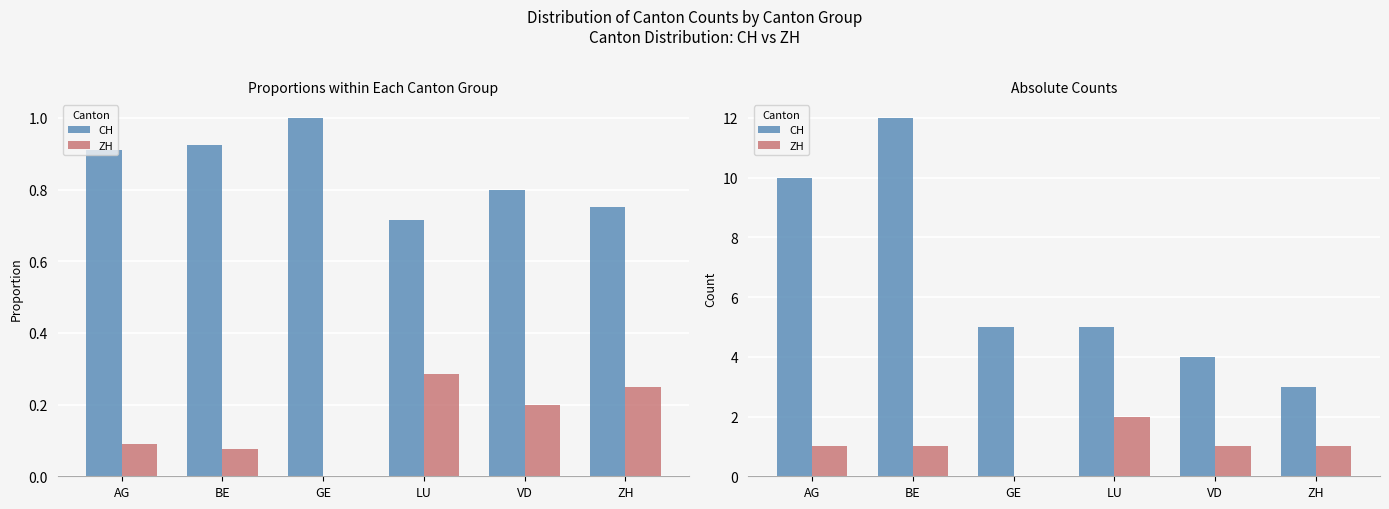

What value does the CH series have at AG?

10